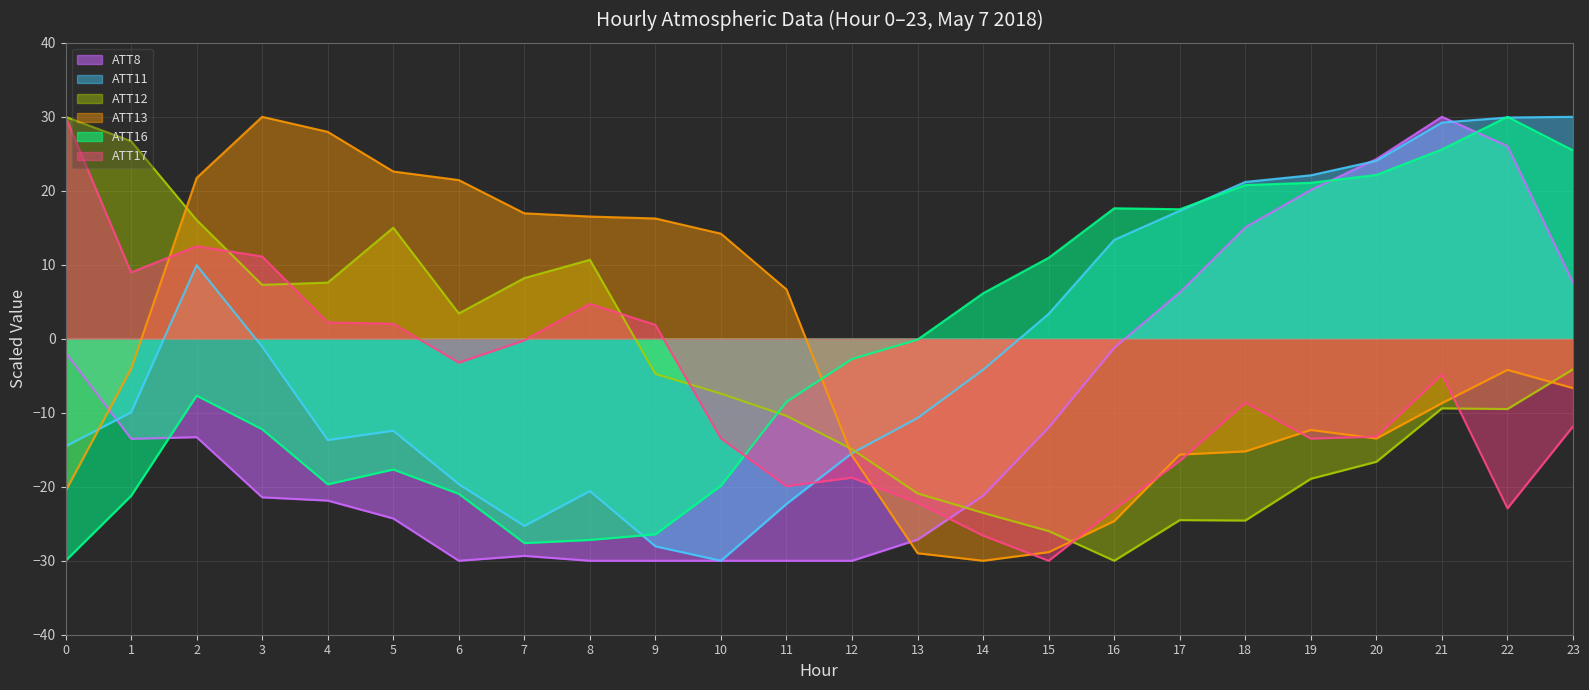

How many values in the ATT17 series are below -8?

13